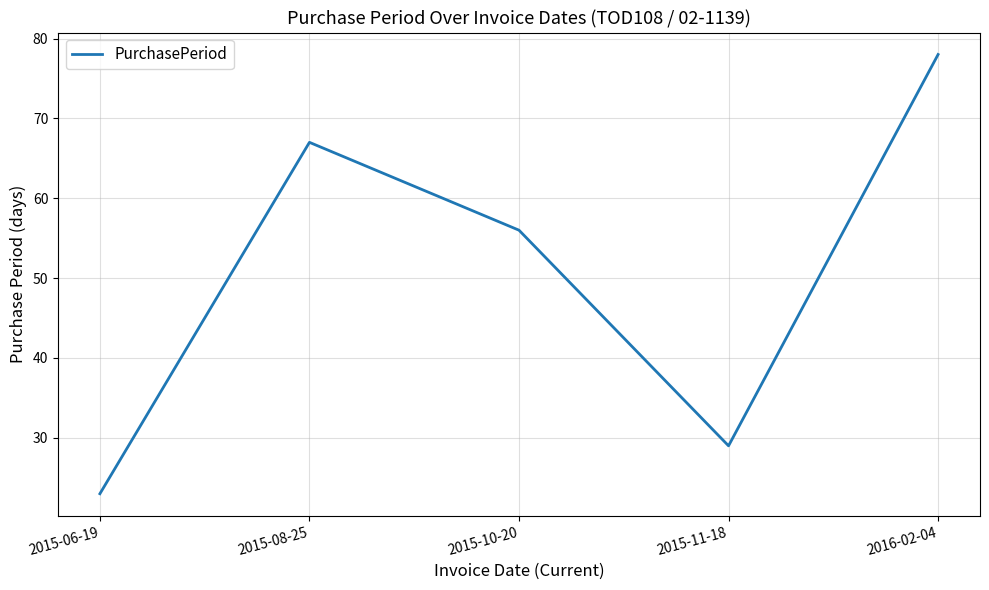

What position from the left is 2015-08-25?

2